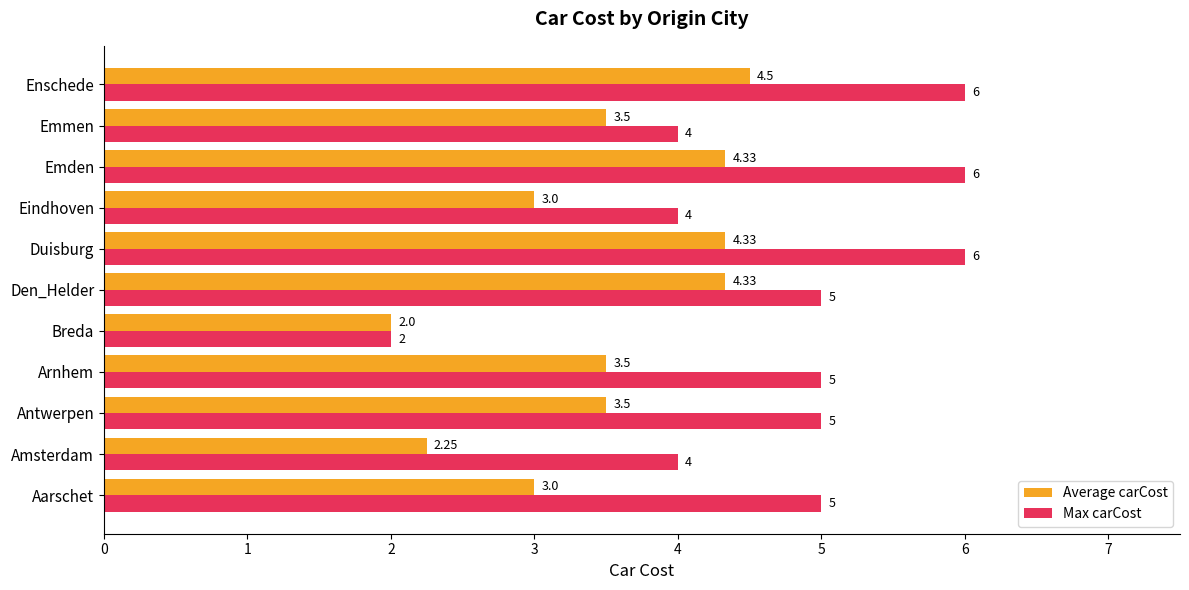

Between Amsterdam and Den_Helder, which series saw the biggest shift?

Average carCost